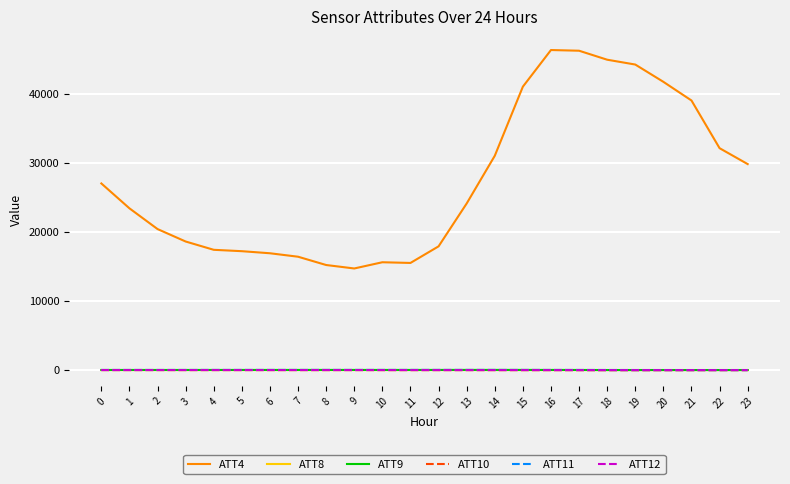

Which series has the widest spread of values?

ATT4